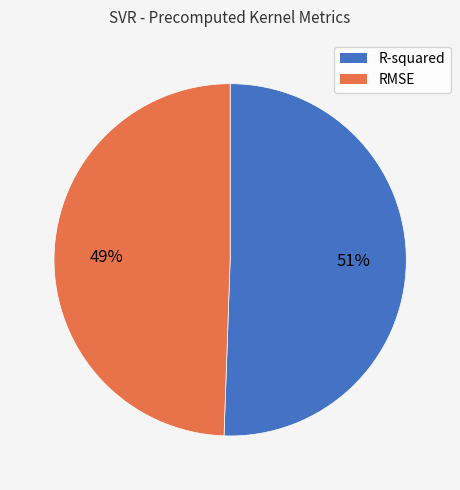

Does R-squared represent more than half of the total?

Yes